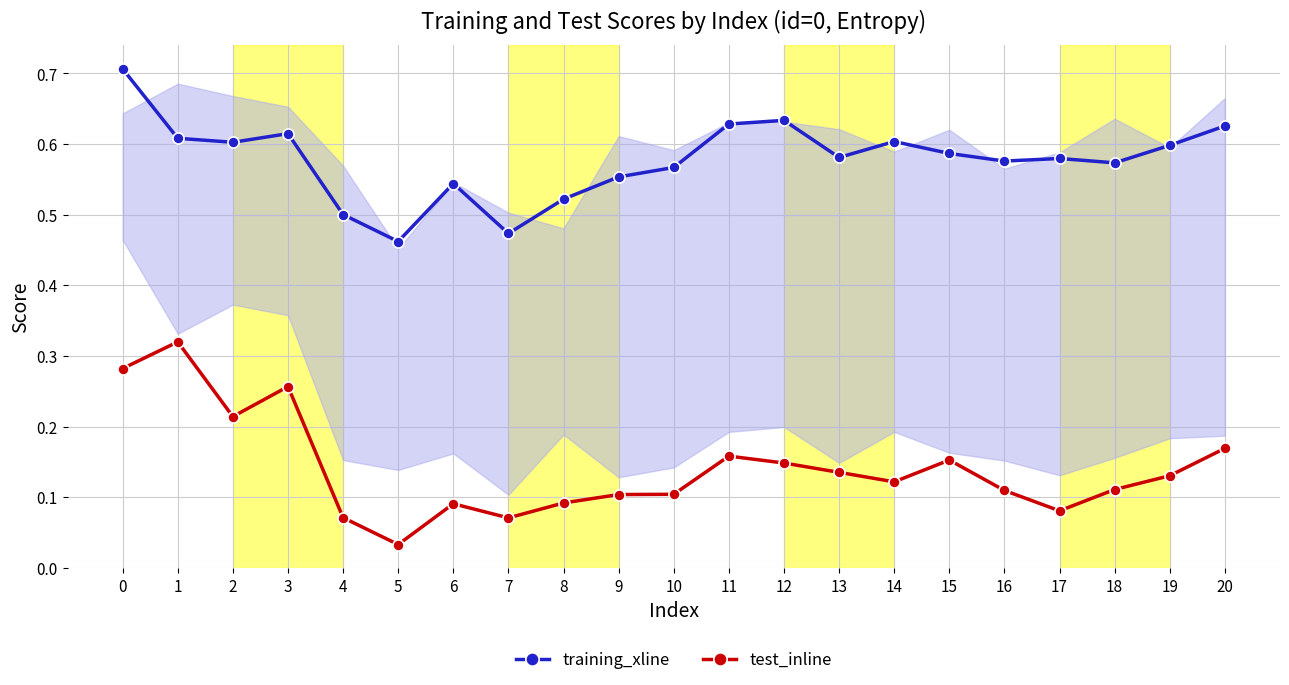

The value of test_inline at 1 is 0.1. True or false?

False